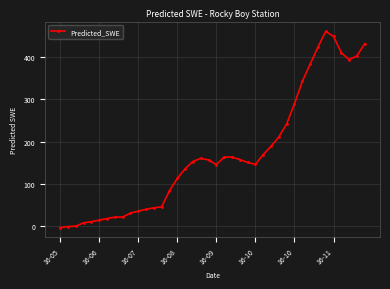

True or false: the data has more than 1 interior local peaks.

True